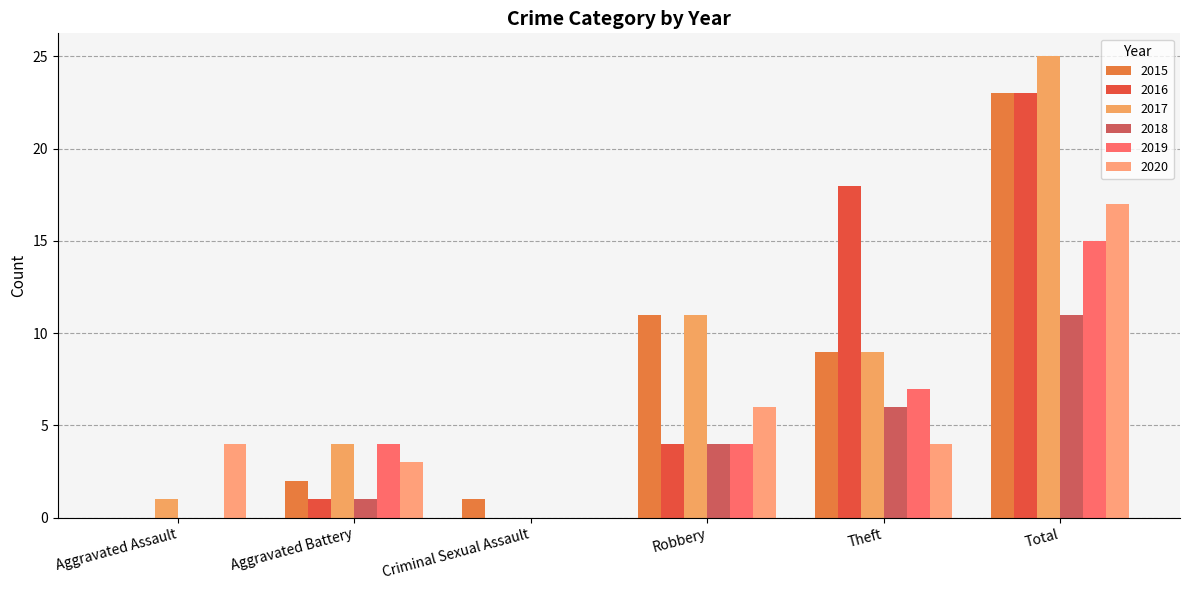

Which category has the highest value in the 2020 series?

Total